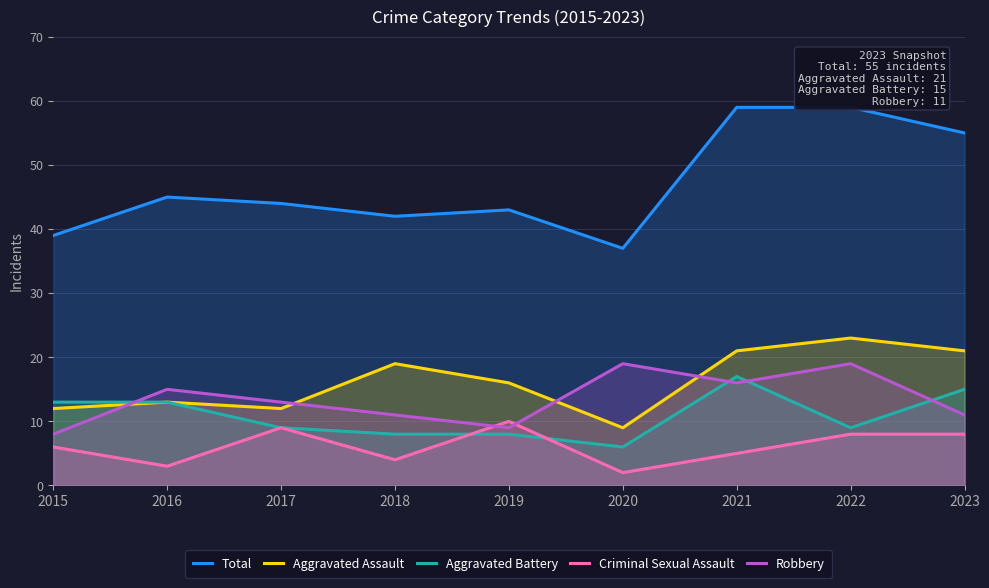

At how many categories does at least one series exceed 11?

9